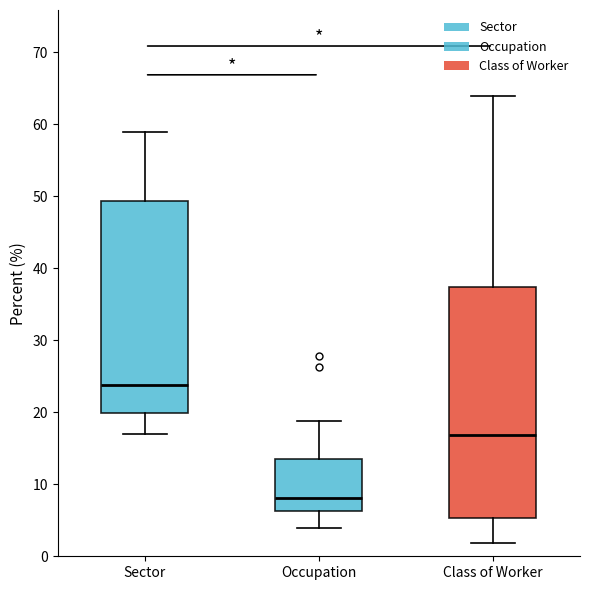

Which box is the tallest, from its lower edge to its upper edge?

Class of Worker